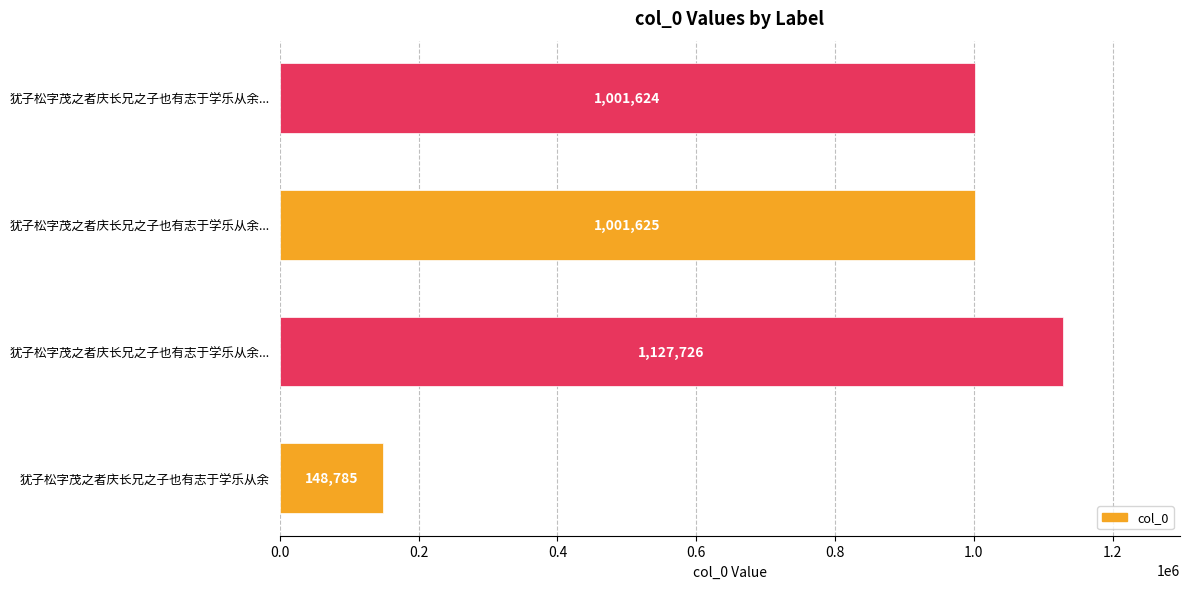

How many data points are less than 1001625?

2